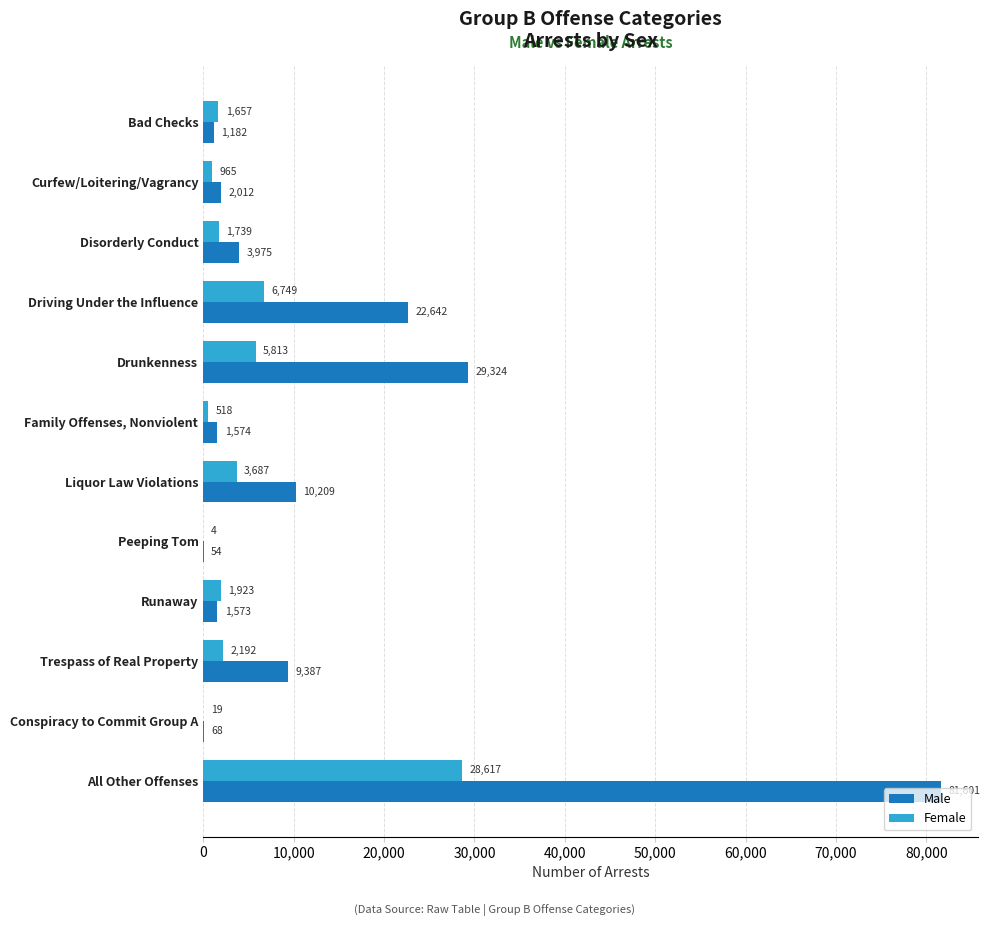

At which category is the sum across all series the highest?

All Other Offenses